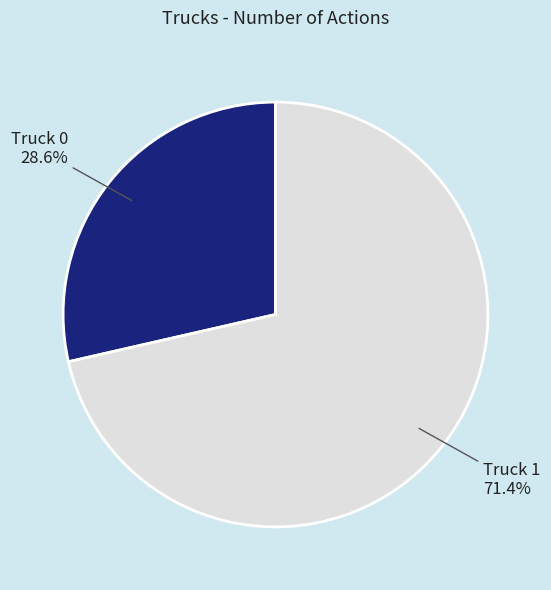

Is it true that Truck 1 is 83% of the pie?

False